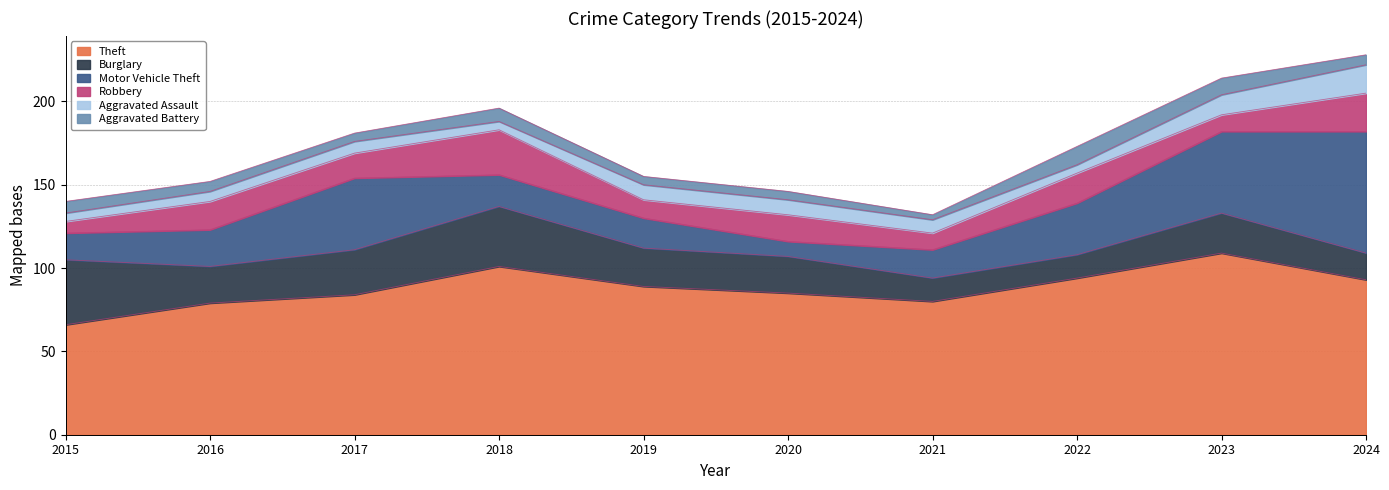

Rank the categories by Burglary value from lowest to highest.

2021, 2022, 2024, 2016, 2020, 2019, 2023, 2017, 2018, 2015